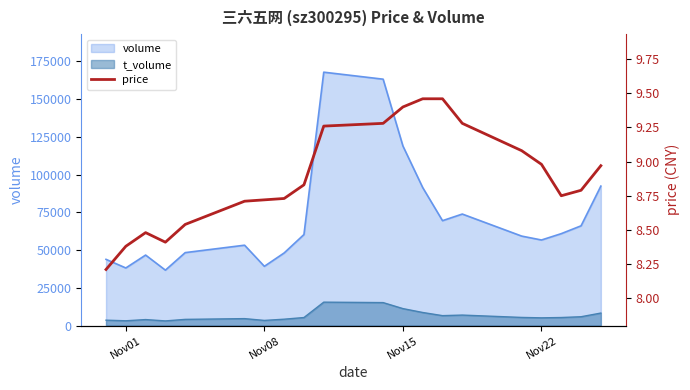

How many interior local valleys (lower than both neighbors) does the data have?

2